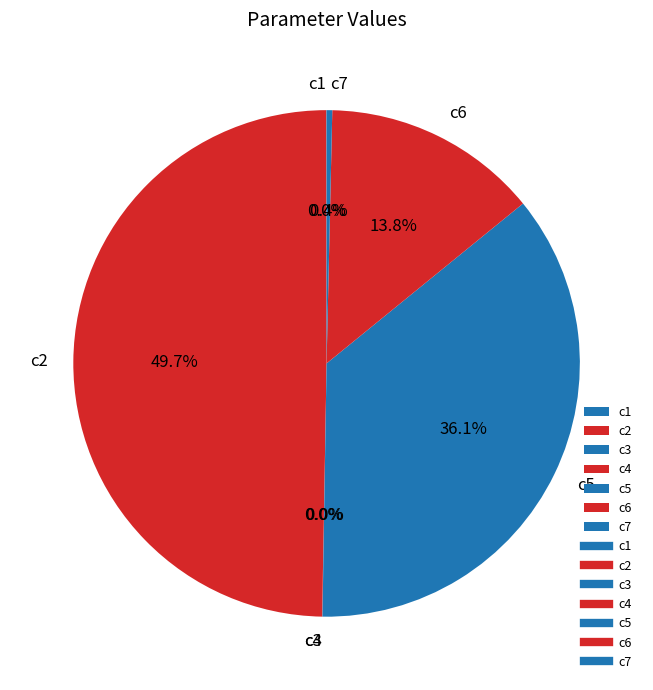

What percentage is NOT represented by c7?

99.6%